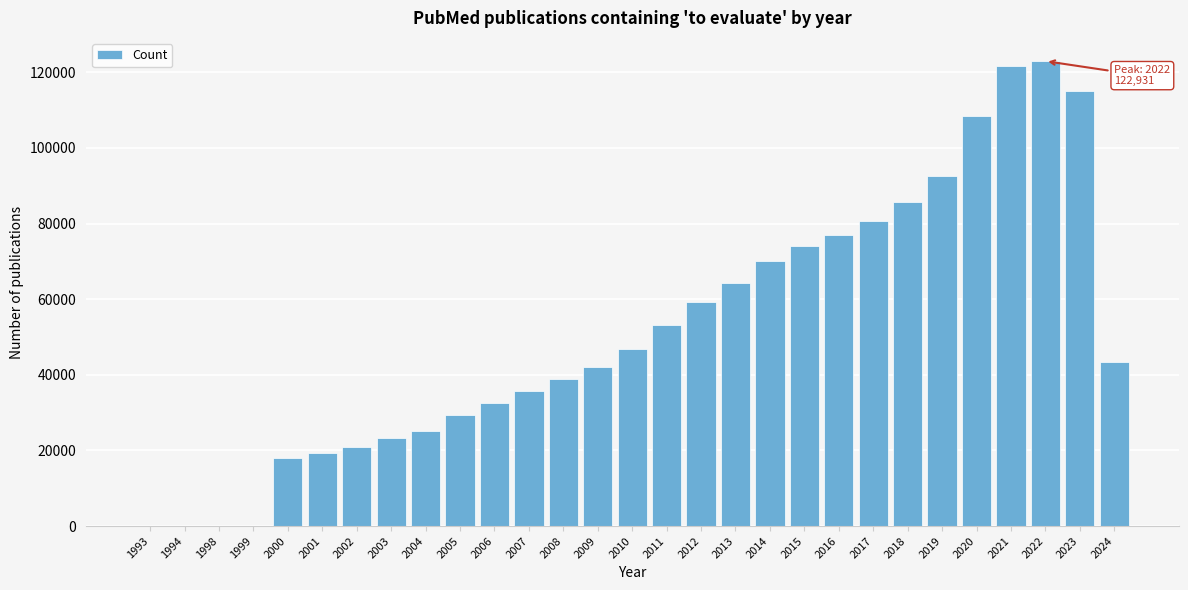

What is the sum of all values?

1500054